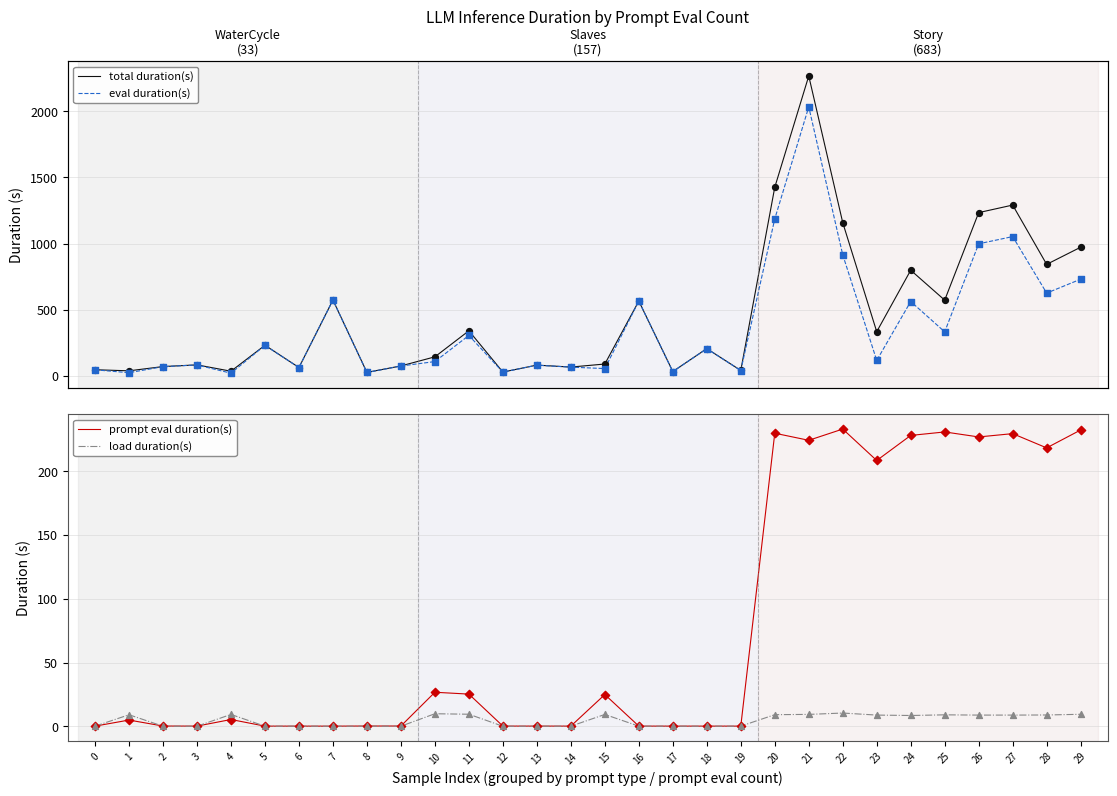

What is the total value across all series at 8?

48.6